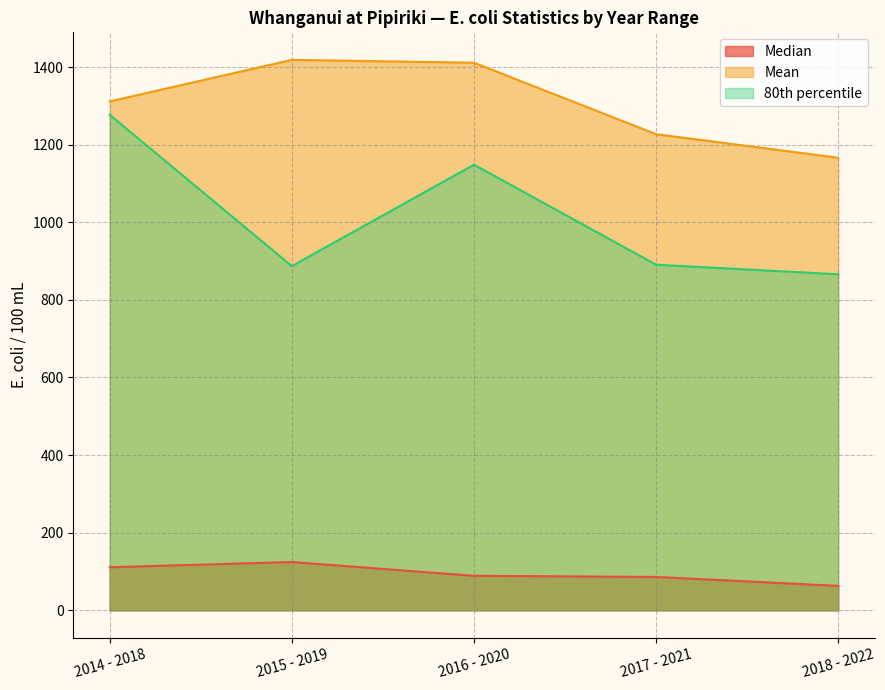

True or false: Median has more than 0 points higher than both neighbors.

True